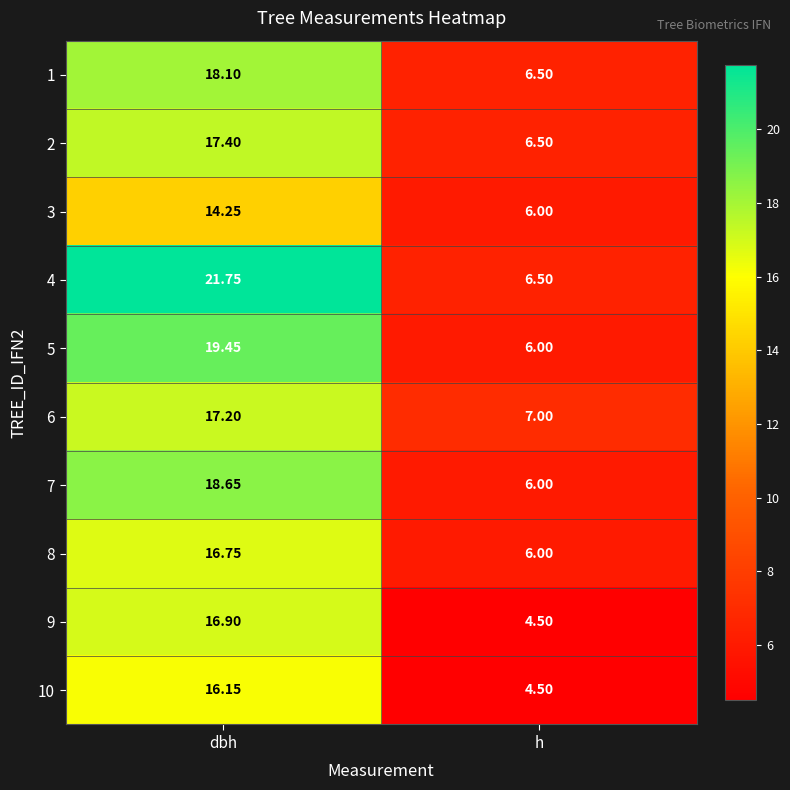

At which label does 5 reach its peak?

dbh